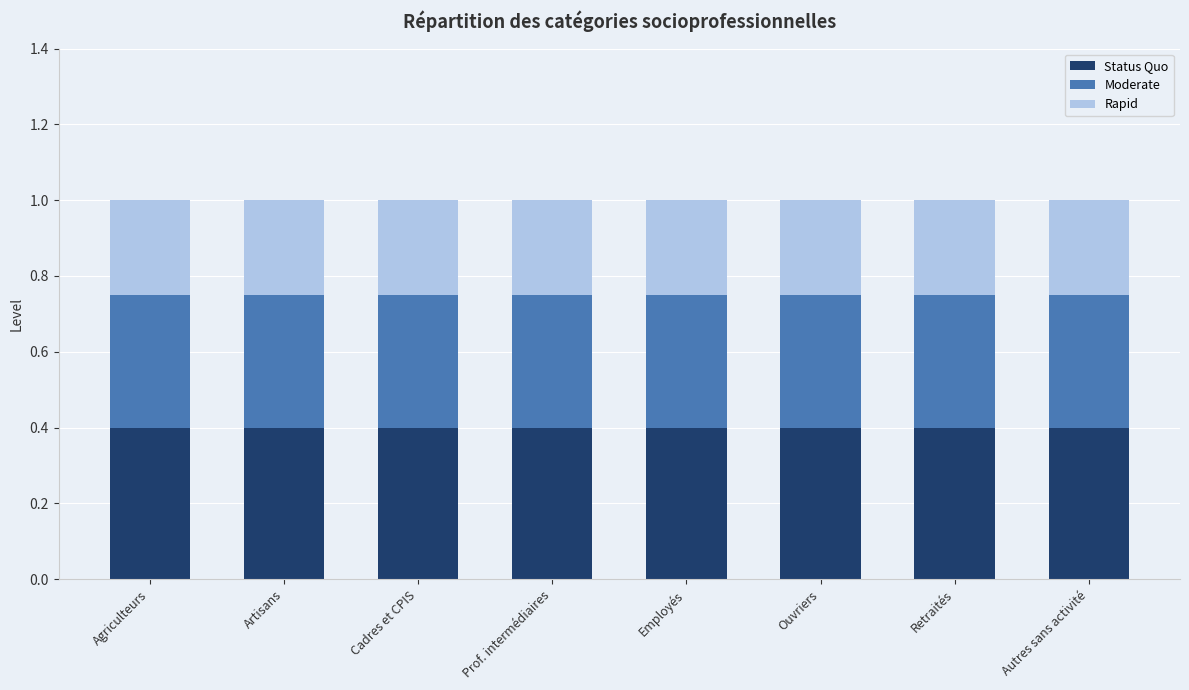

What is the total value across all series at Agriculteurs?

1.0